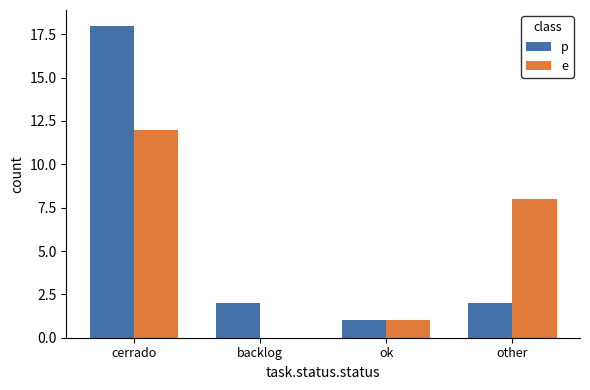

At which category does the chart reach its peak across all series?

cerrado